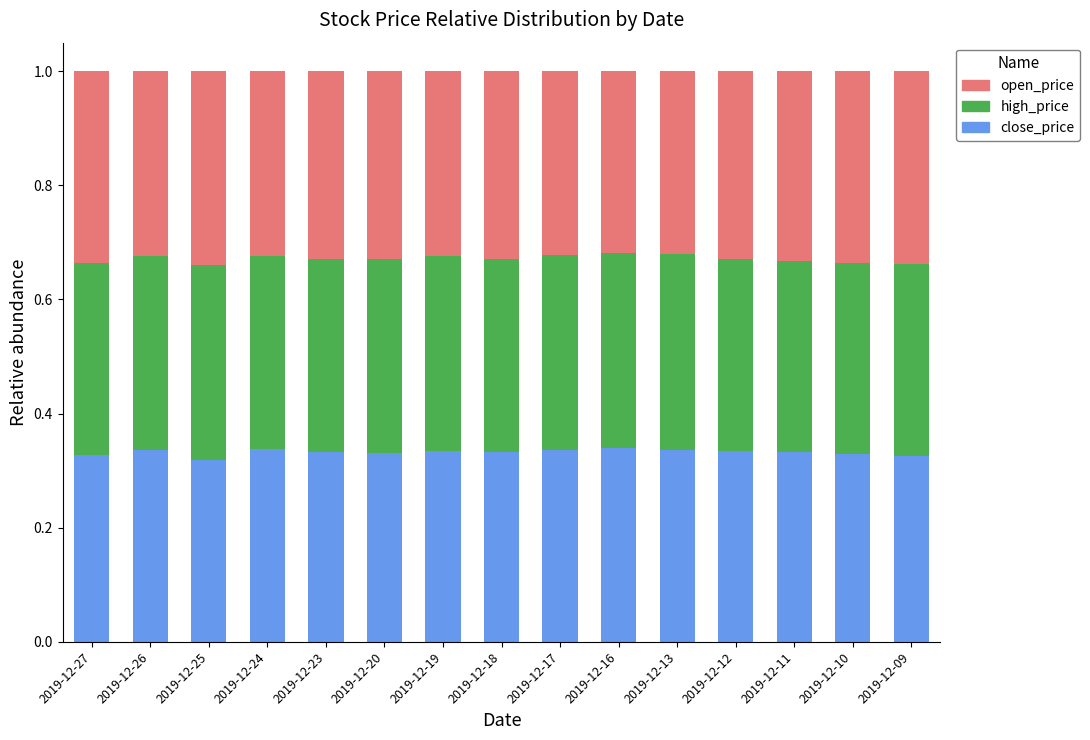

The close_price series shows 0.5 at 2019-12-16. True or false?

False